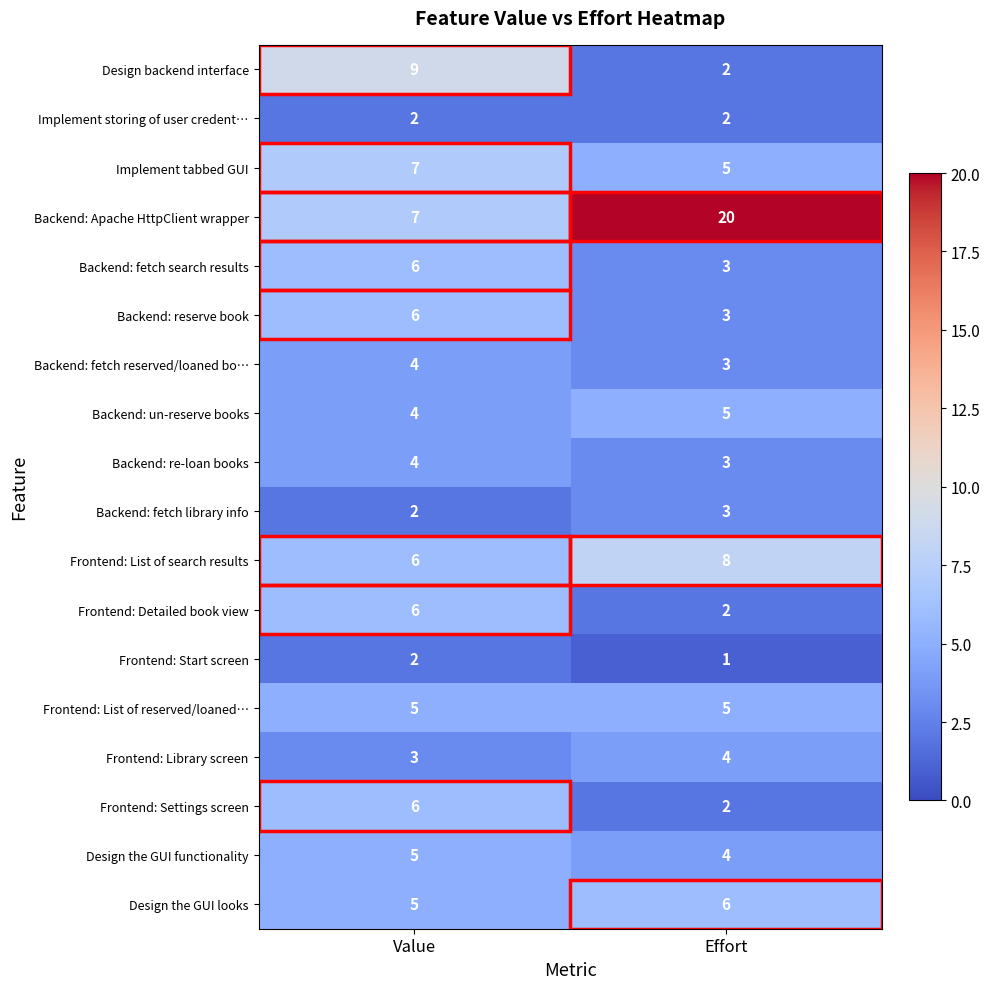

The Backend: un-reserve books series shows 4 at Value. True or false?

True